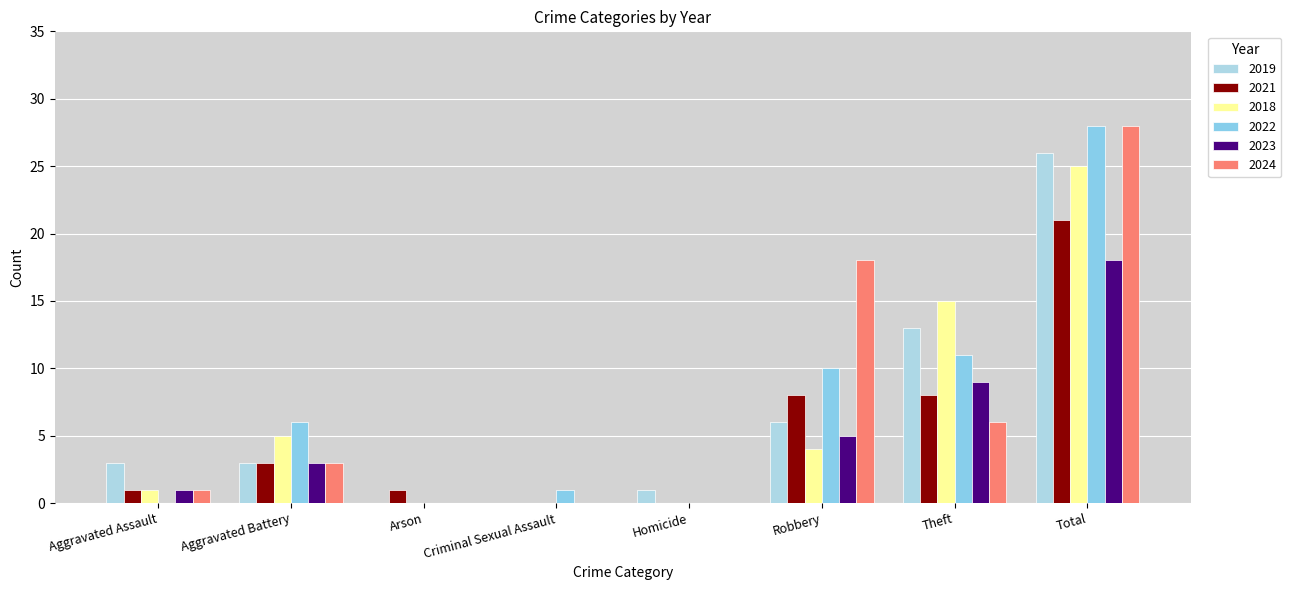

What is the difference between the 2021 values at Aggravated Assault and Aggravated Battery?

2